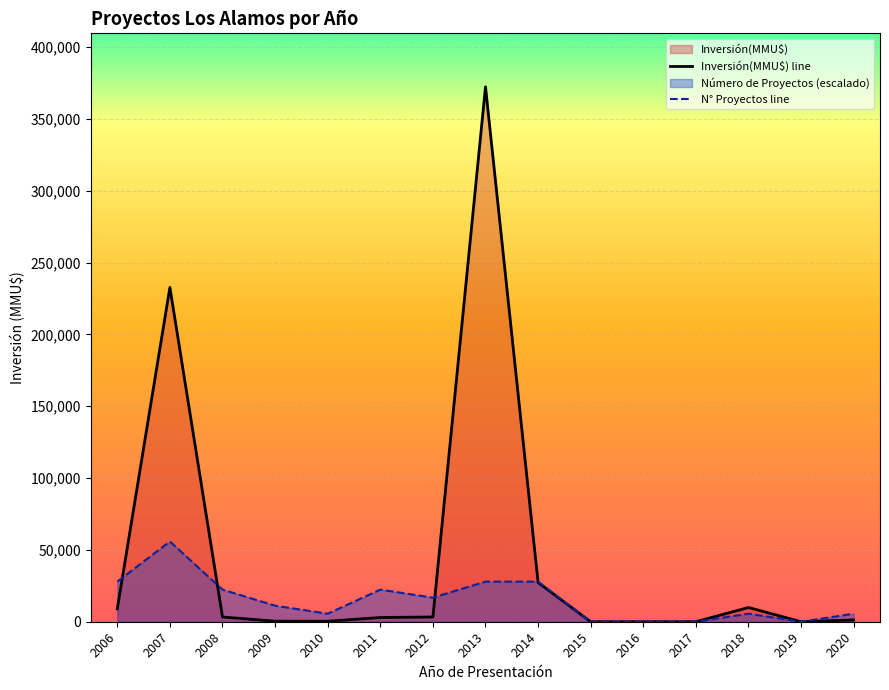

Which series ends up on top after the final intersection of Inversión(MMU$) line and N° Proyectos line?

N° Proyectos line